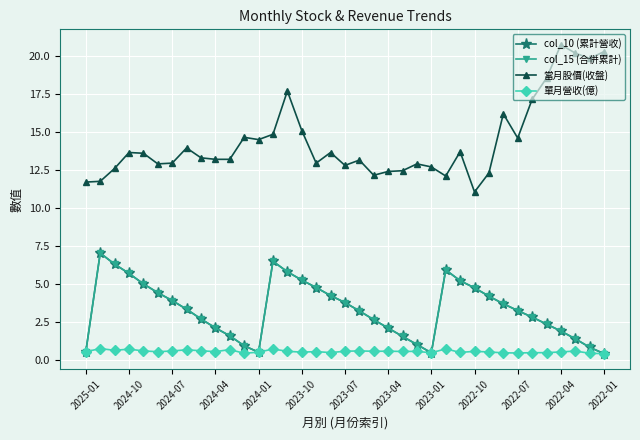

Where does the 當月股價(收盤) series first go above 13?

2024-10